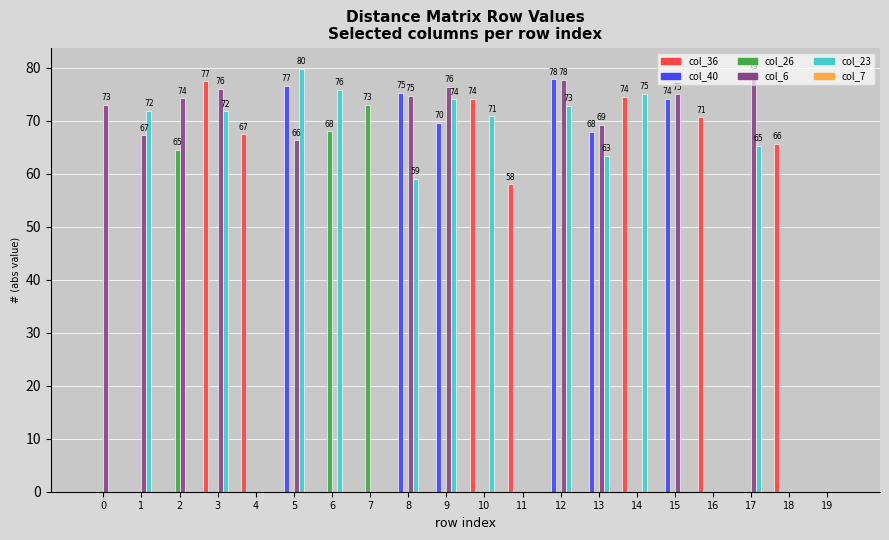

What is the average value of the col_6 series?

40.4